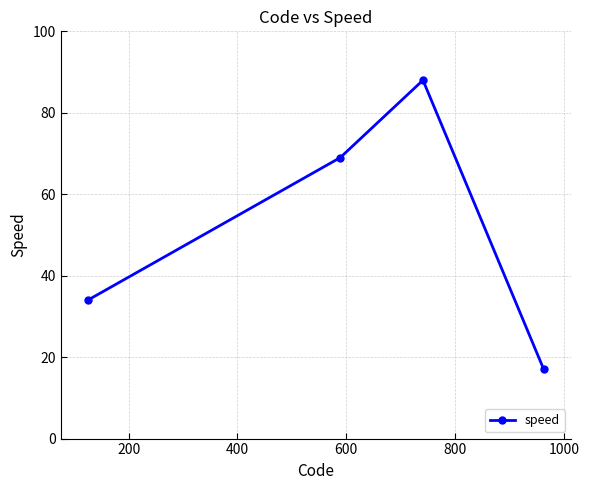

What is the value of the 4th point from the left?

17